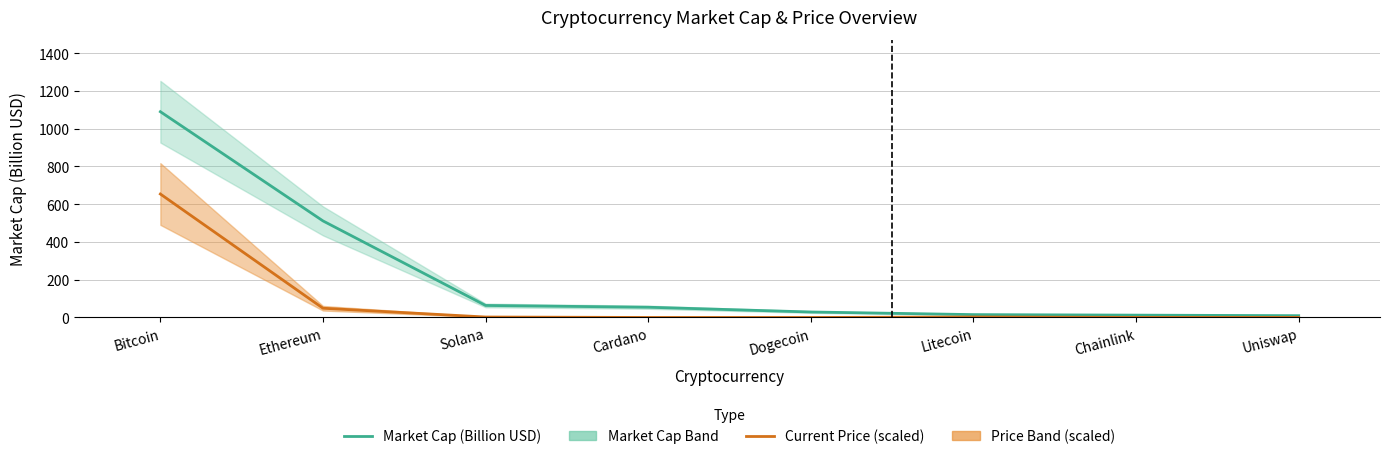

At which label does Market Cap (Billion USD) first exceed 54?

Bitcoin